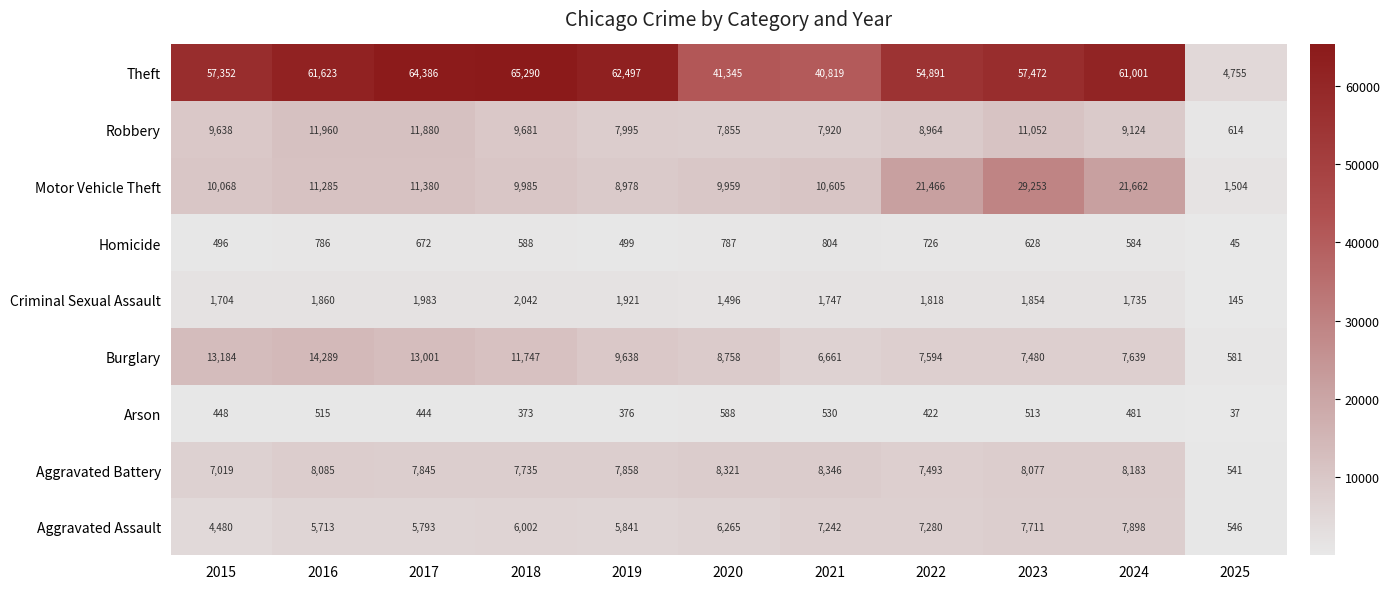

What is the total value across all series at 2025?

8768